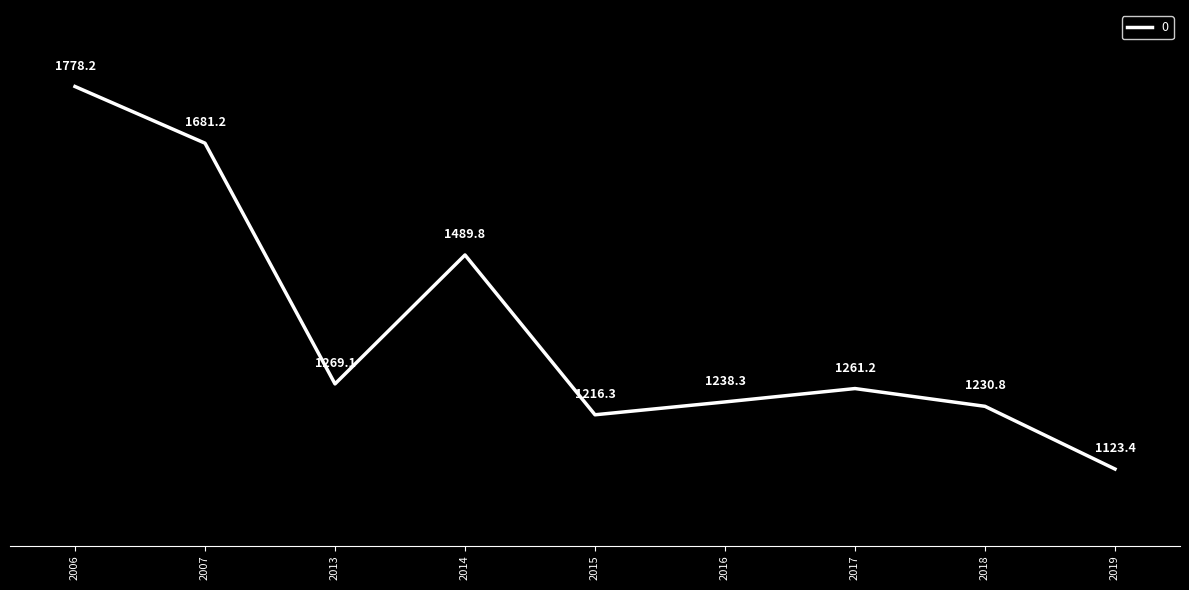

Does the chart display data point markers on the line(s)?

No